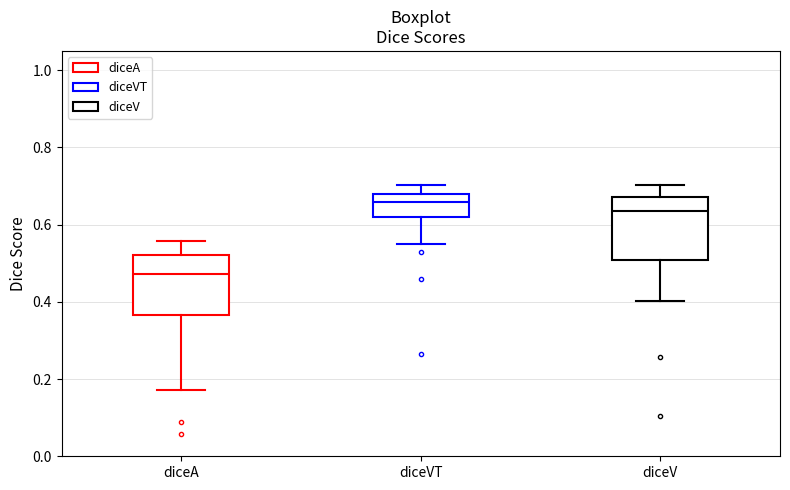

Which box has the lowest median line?

diceA